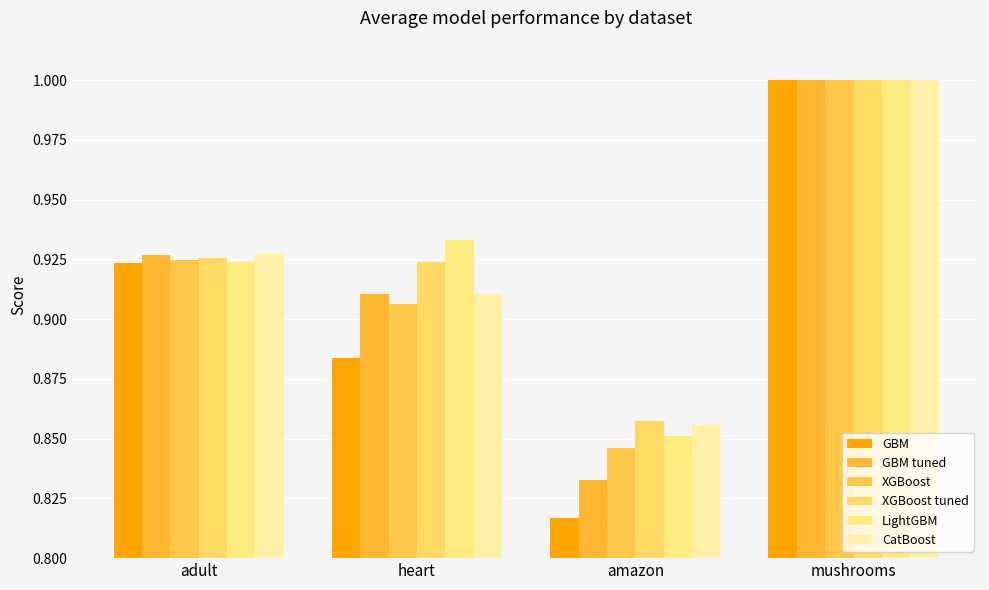

How many series are shown in this chart?

6